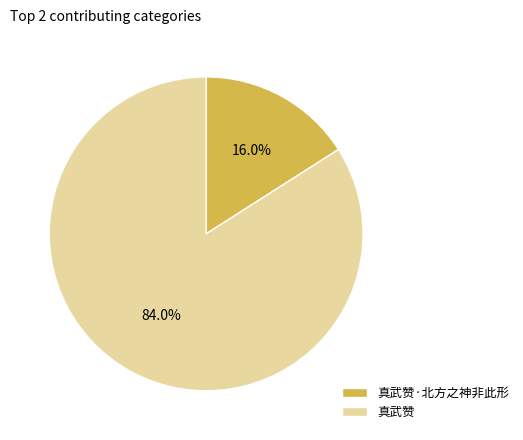

Rank the categories by value from lowest to highest.

真武赞·北方之神非此形, 真武赞